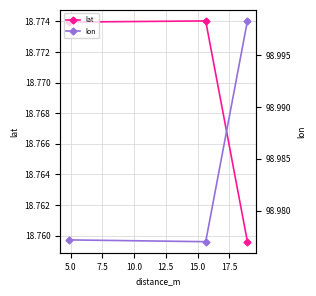

Count the lat values in the range 18 to 19.

3